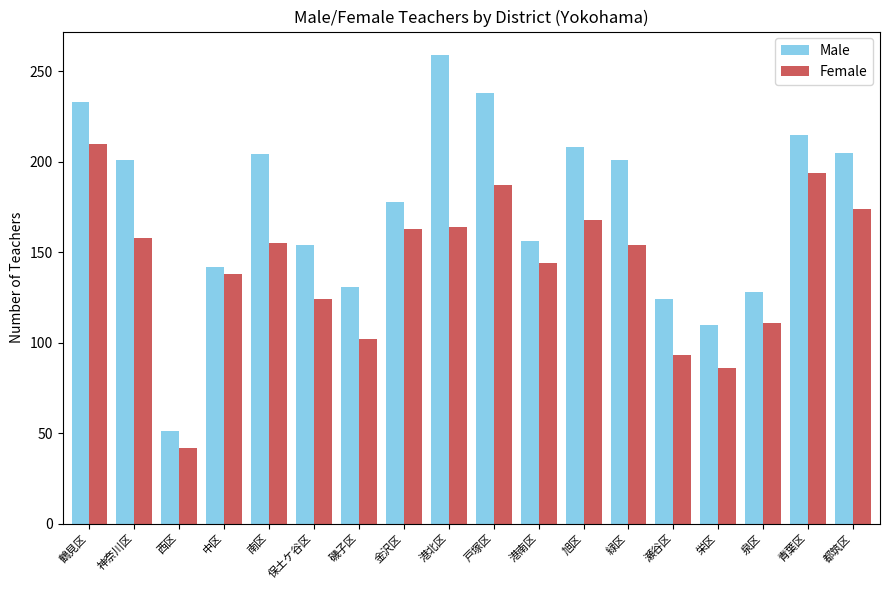

Is the value of Male at 緑区 greater than the value of Female at 港南区?

Yes